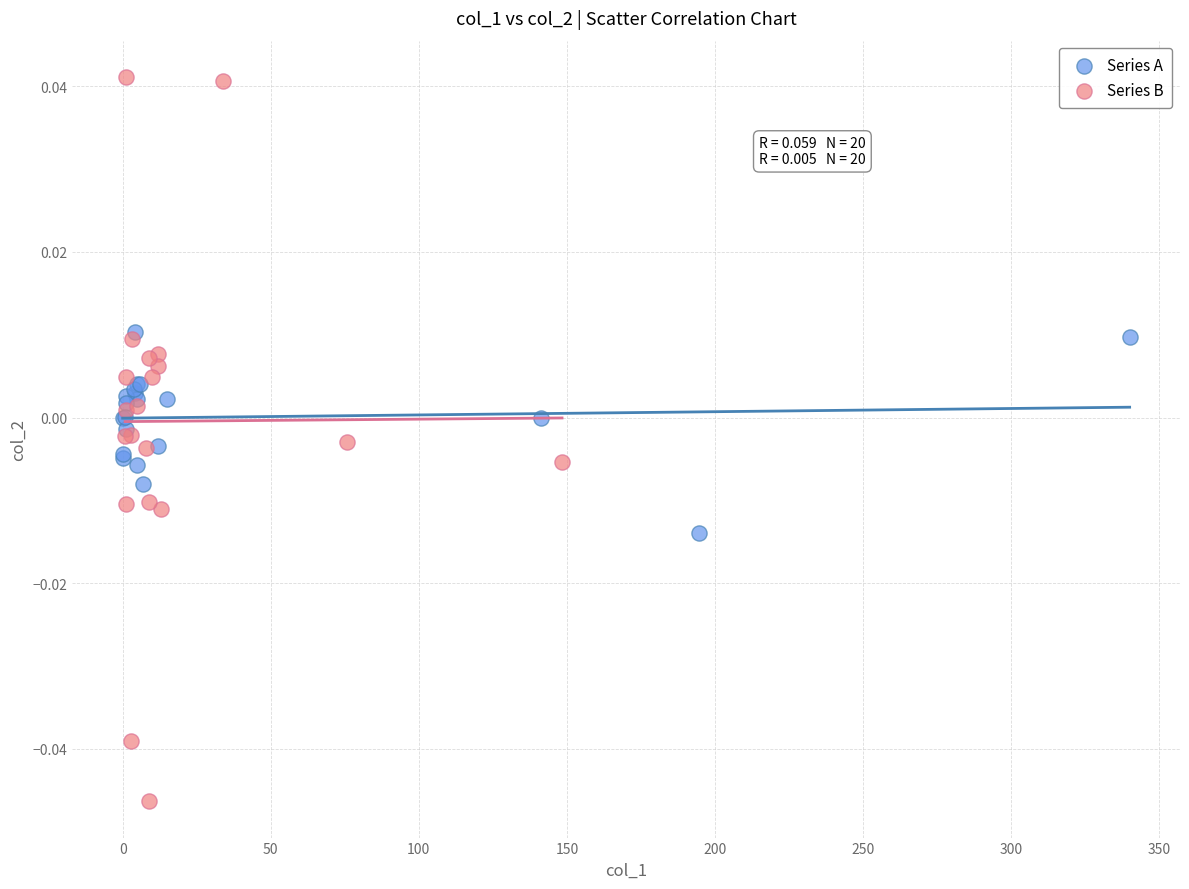

Which series reaches the minimum Y coordinate?

Series B